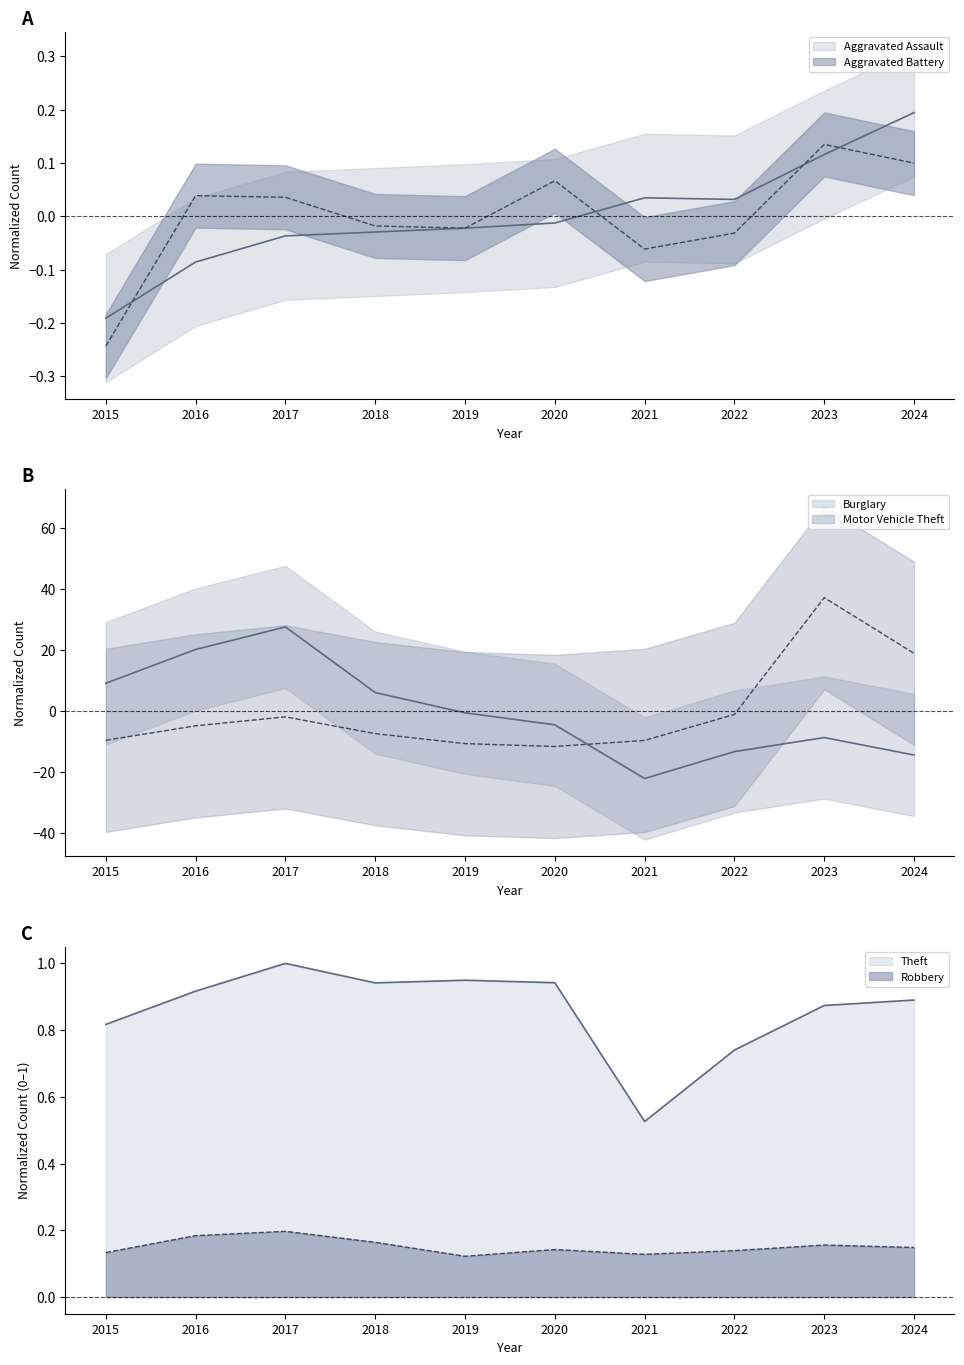

Which series has the widest spread of values?

Burglary